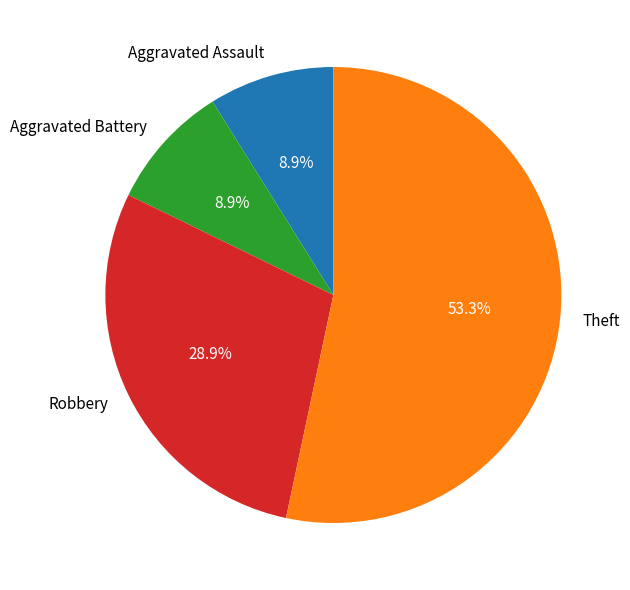

What is the ratio of the value at Aggravated Battery to the value at Robbery?

0.3